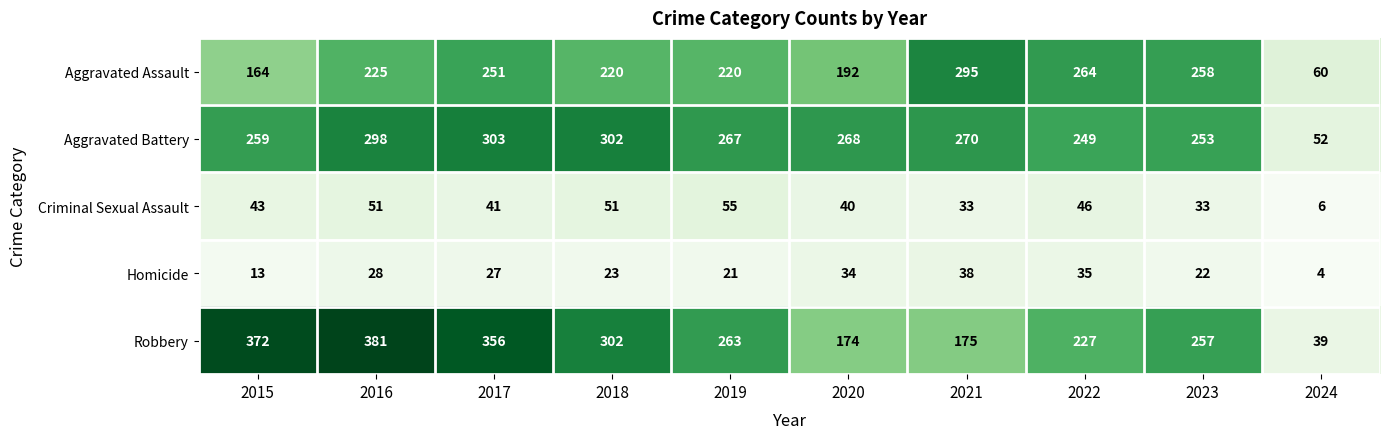

List the labels in order of Robbery value, largest first.

2016, 2015, 2017, 2018, 2019, 2023, 2022, 2021, 2020, 2024